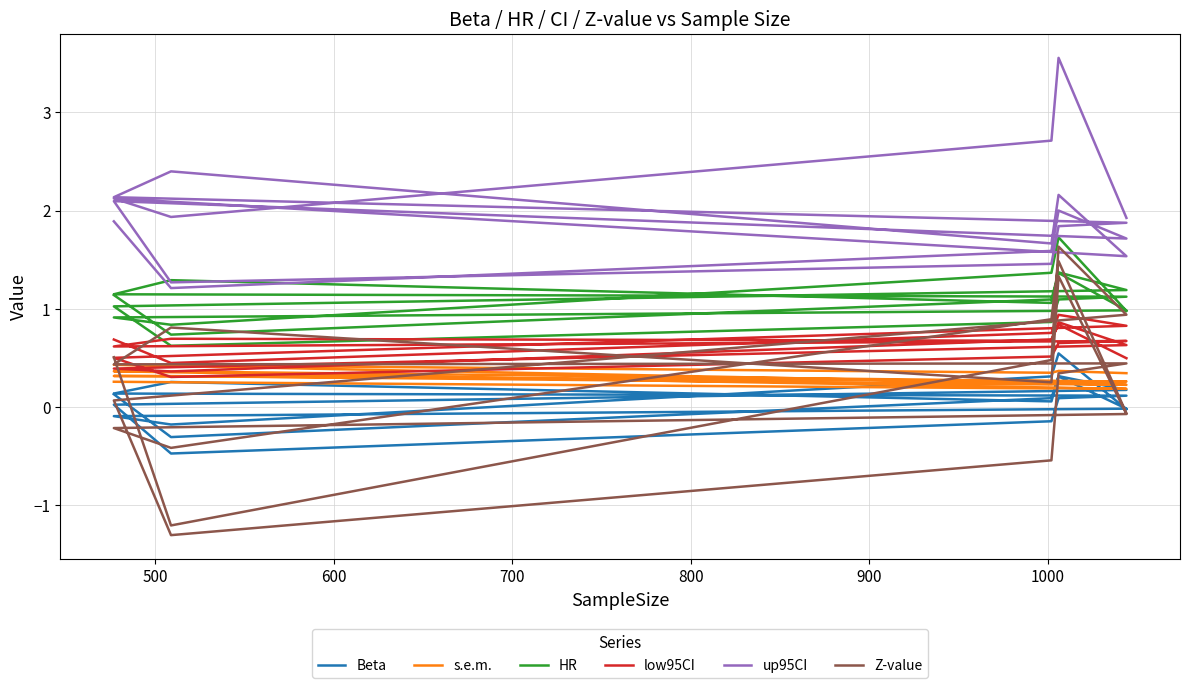

What is the lowest value of the up95CI series?

1.2